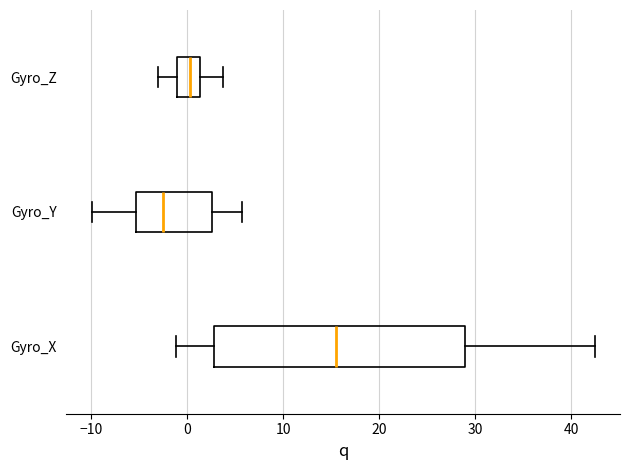

Reading bottom to top, transcribe this box plot: for each box, give where its median line is, the range the box spans, and where its two whiskers end, as read against the x-axis. The values are not printed on the chart, so give them approximately, as read against the axis.

Gyro_X: median 15, box 3 to 29, whiskers -1 to 42
Gyro_Y: median -3, box -5 to 3, whiskers -10 to 6
Gyro_Z: median 0, box -1 to 1, whiskers -3 to 4